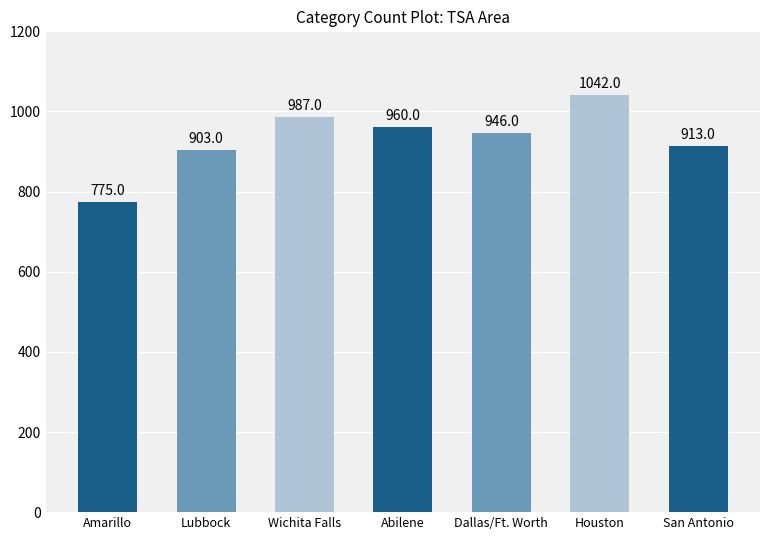

Which category has the lowest value across all series?

Amarillo